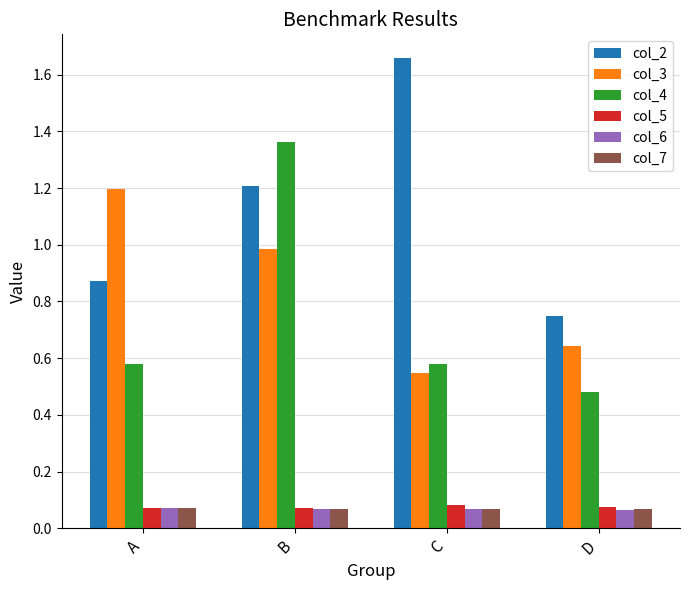

Rank the categories by col_3 value from highest to lowest.

A, B, D, C